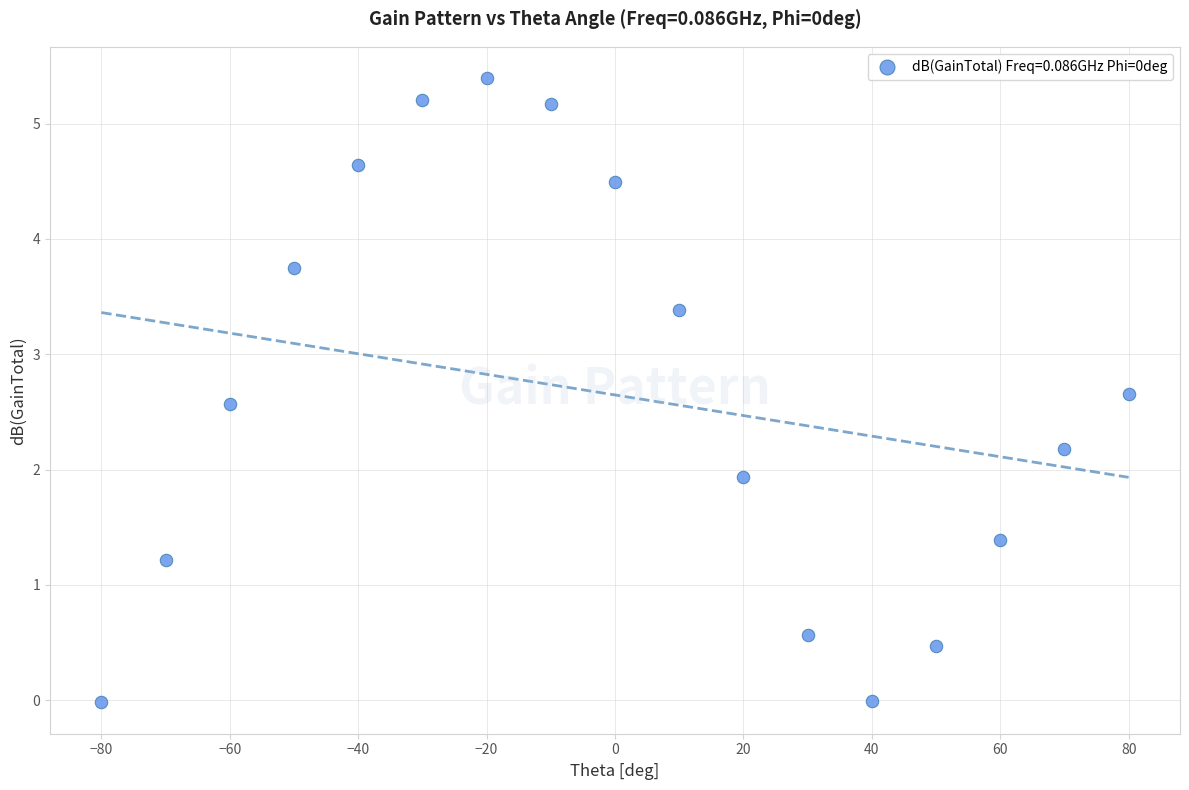

What Y value in the scatter plot is closest to 2?

1.9